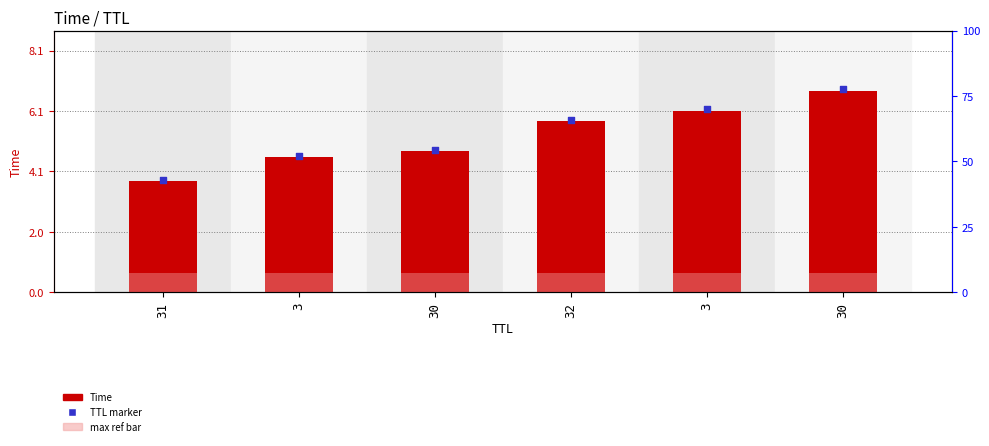

What are all the series names shown in the legend?

Time, TTL marker, max ref